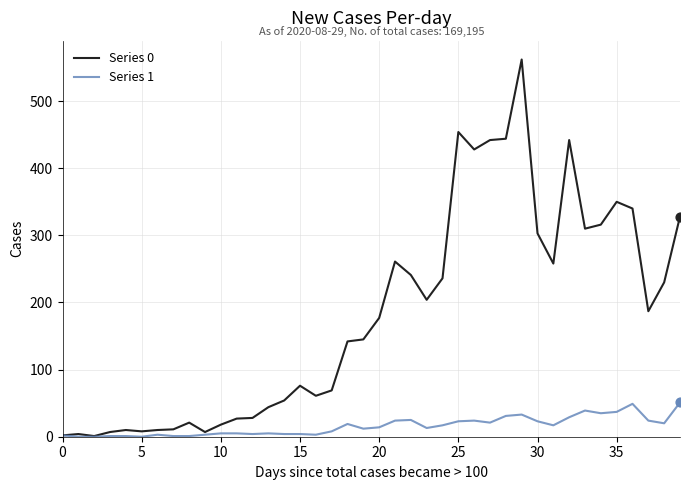

Which series has the largest range (max minus min)?

Series 0